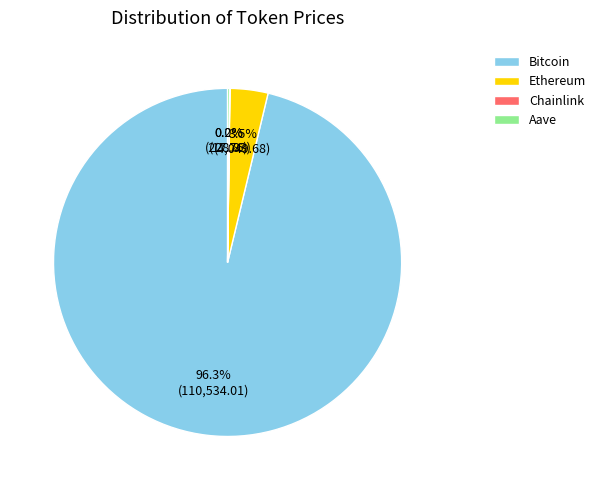

Which slice is the largest?

Bitcoin